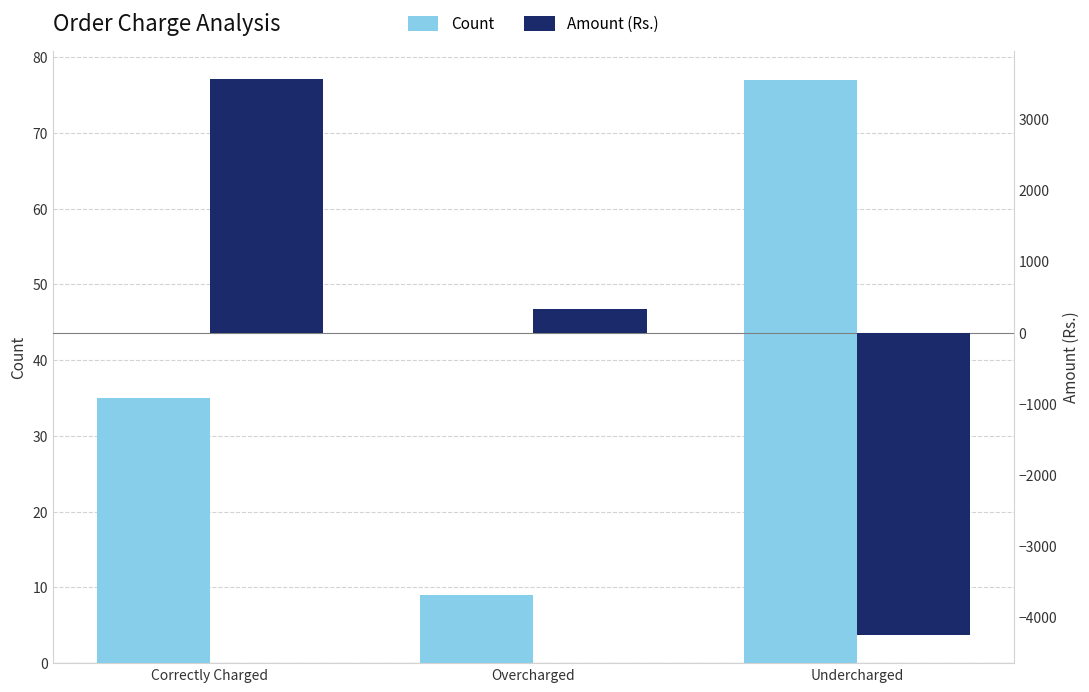

Where does the Count series first go above 35?

Undercharged